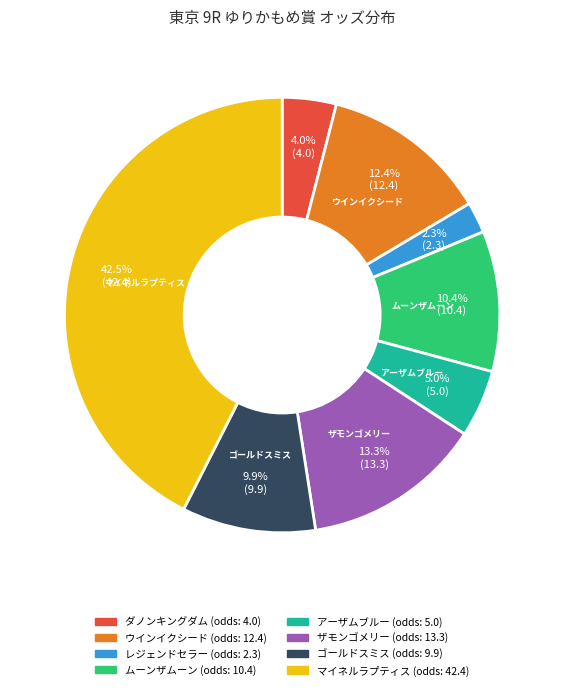

Rank the categories by value from highest to lowest.

マイネルラプティス, ザモンゴメリー, ウインイクシード, ムーンザムーン, ゴールドスミス, アーザムブルー, ダノンキングダム, レジェンドセラー